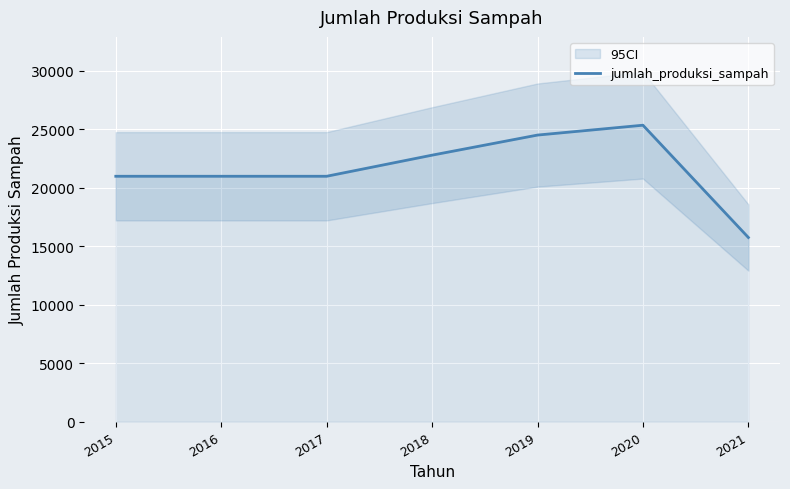

Is it true that the value at 2016 is 20969.3?

True